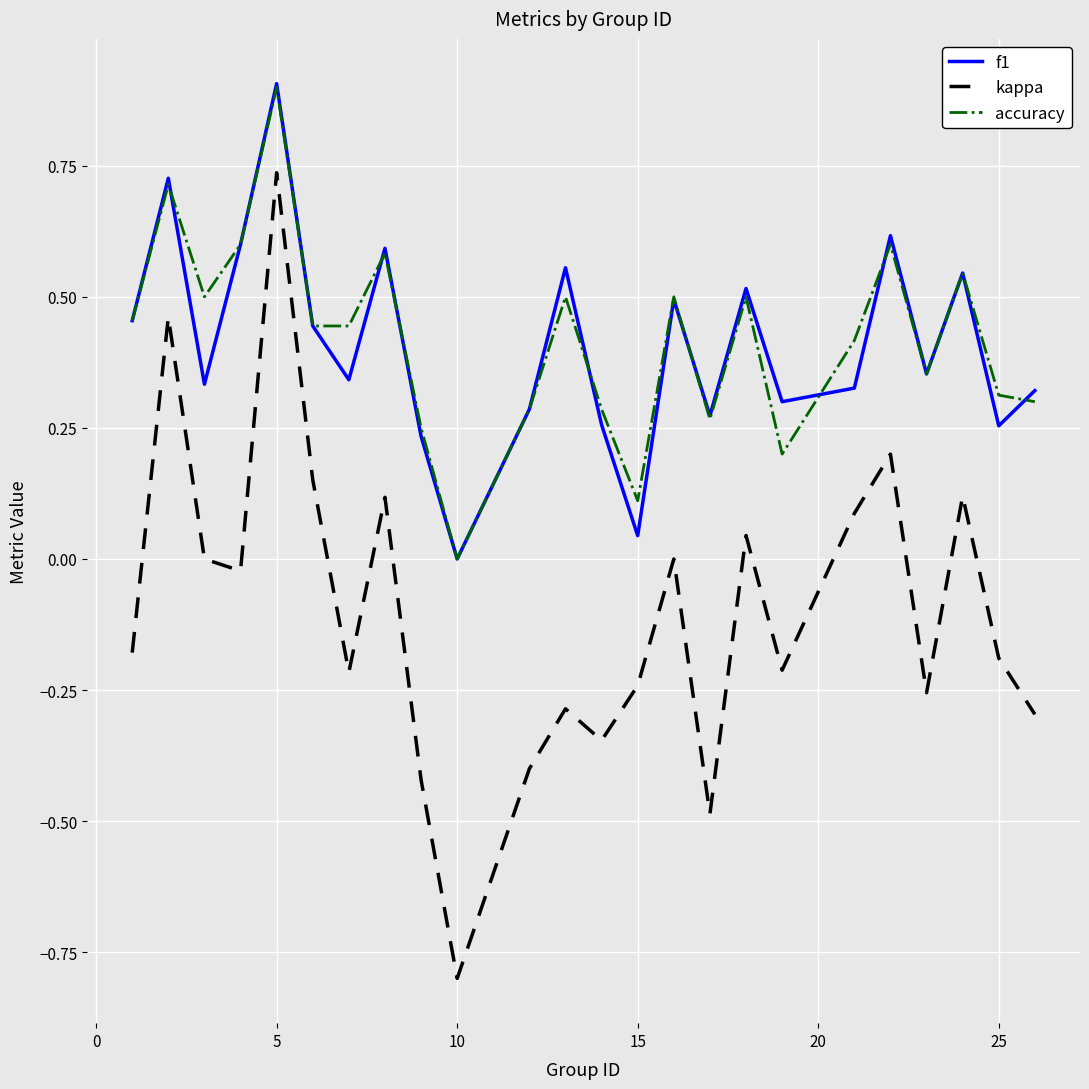

Which series has the largest range (max minus min)?

kappa